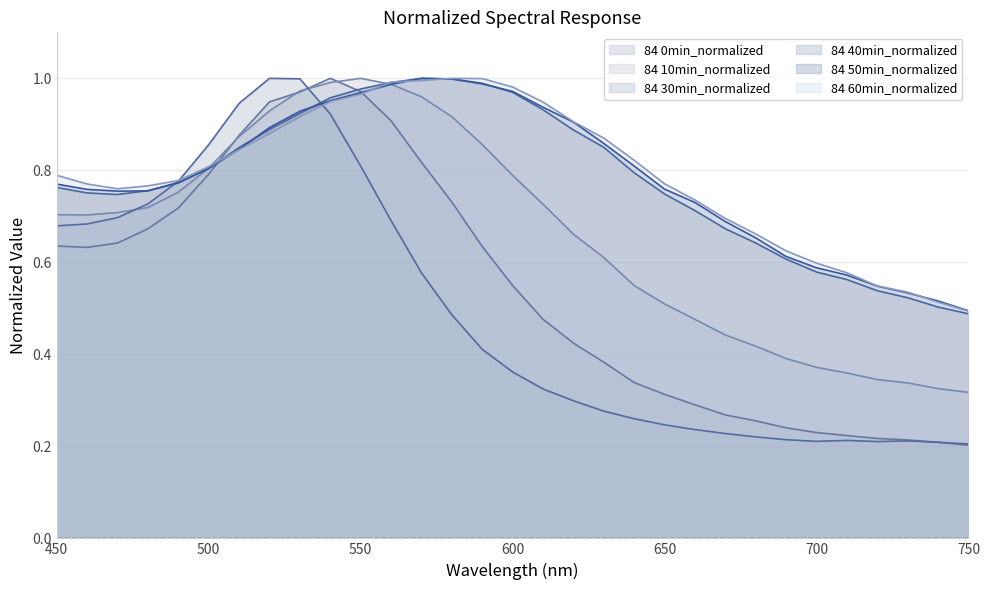

Read the 84 0min_normalized value at 650.

0.3